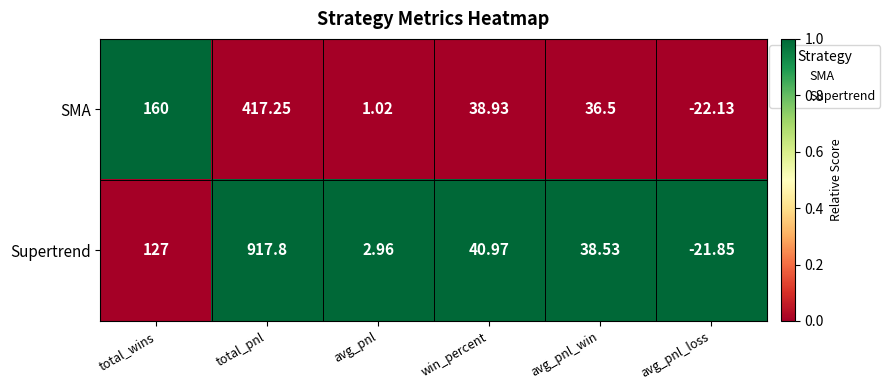

At which category does the chart reach its peak across all series?

total_pnl